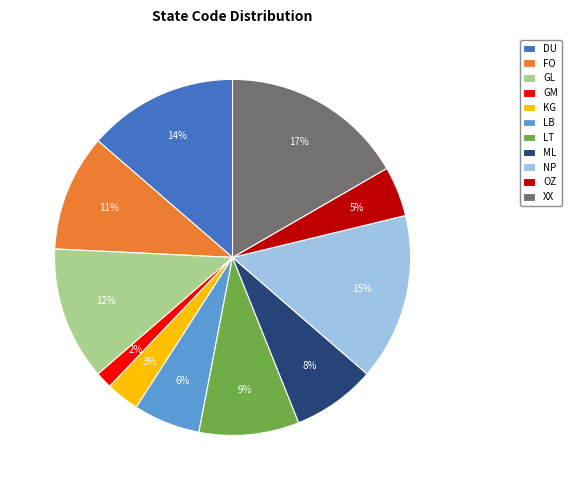

To the nearest percent, what percentage of the pie is KG?

3%